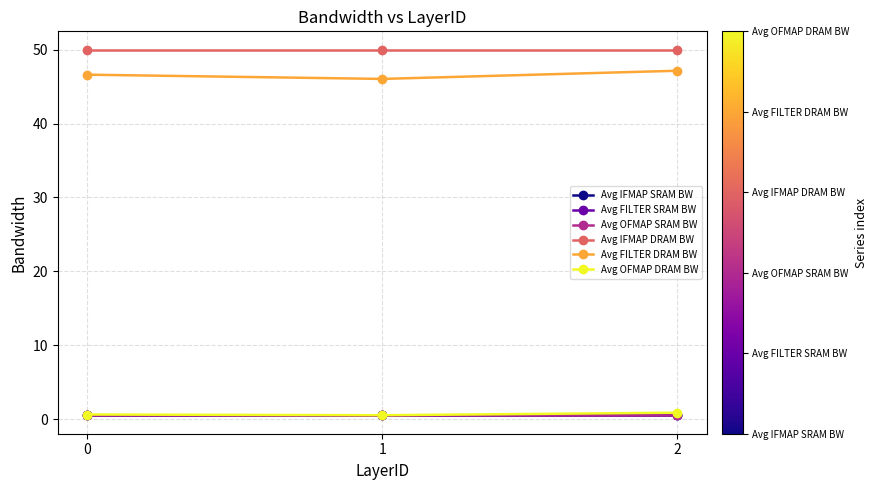

Is this an area chart (filled region under the line)?

No